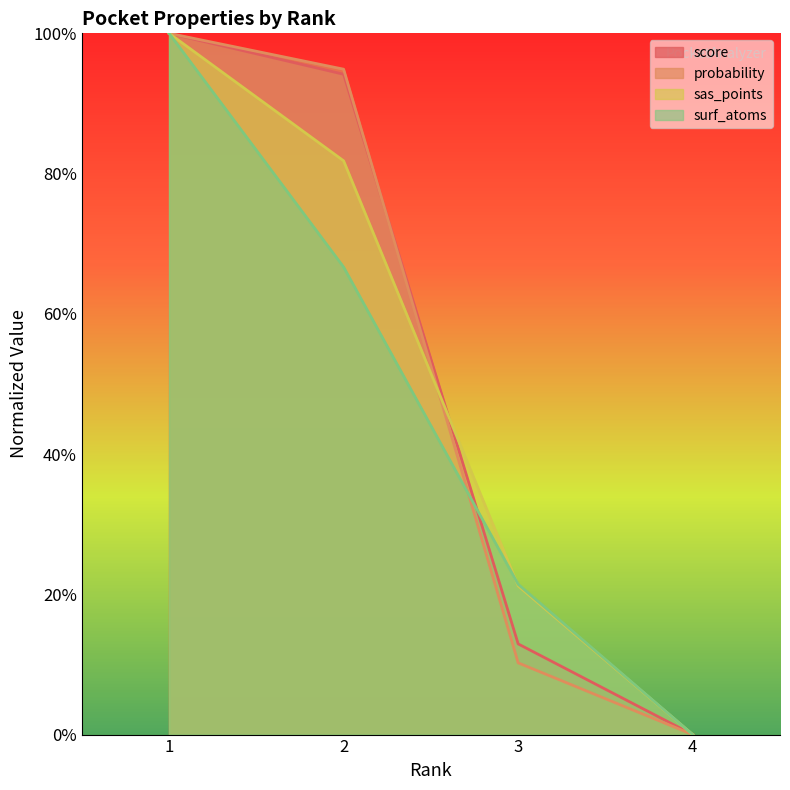

What is the greatest value displayed?

100.0